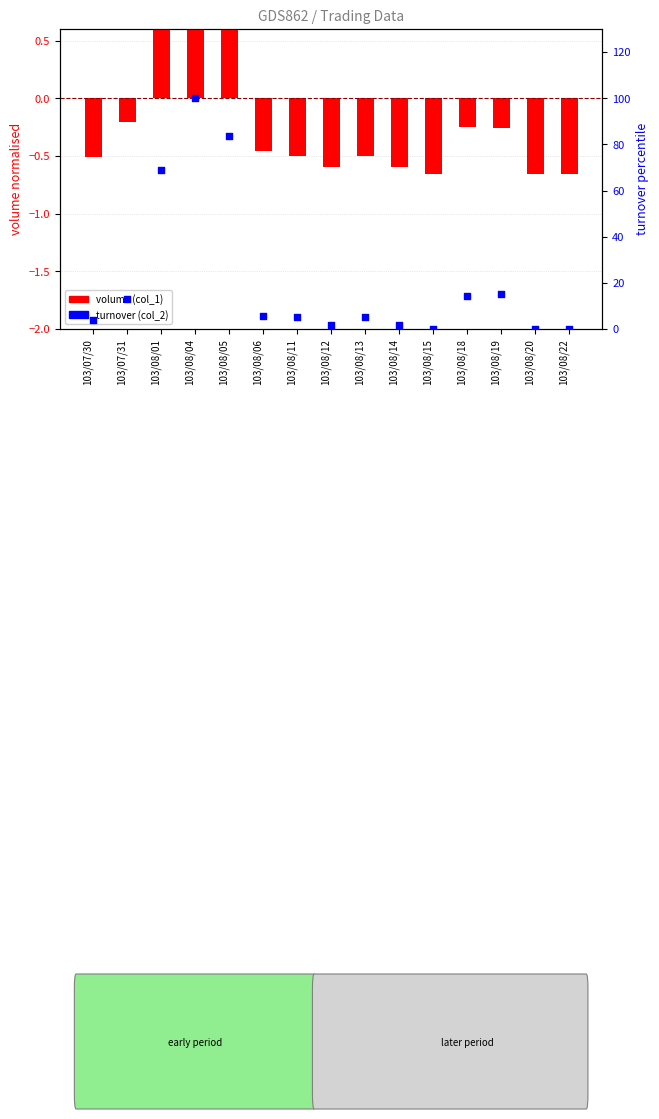

Which series reaches the maximum Y coordinate?

turnover (col_2)